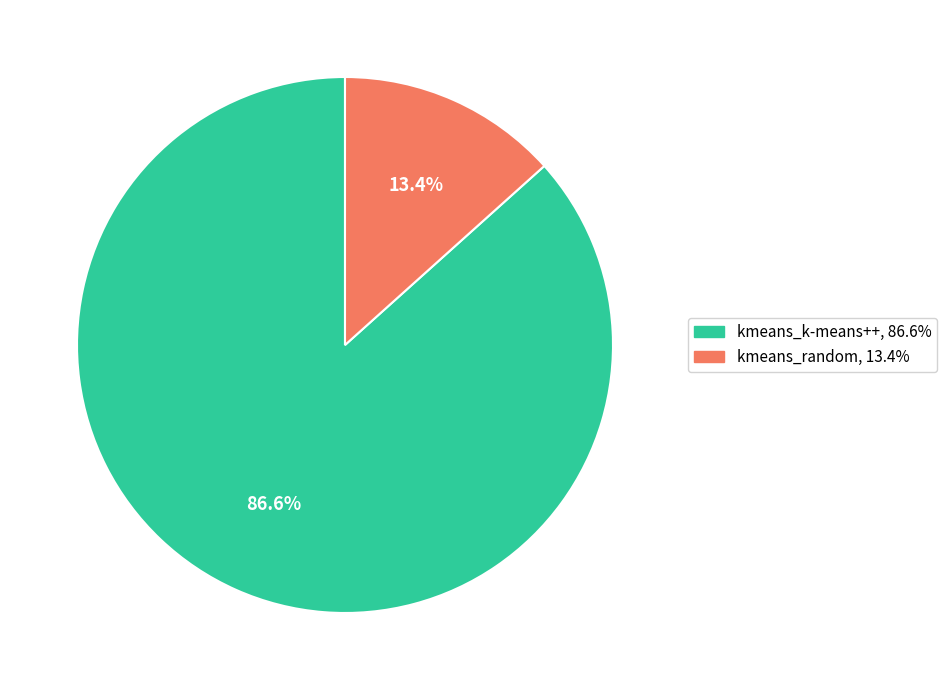

Combined, do kmeans_random and kmeans_k-means++ account for over 50%?

Yes